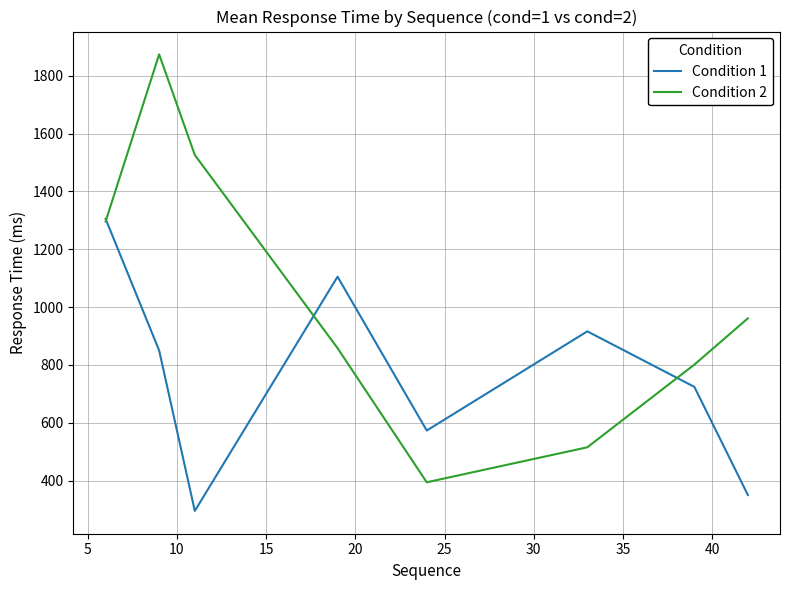

Which series has the widest spread of values?

Condition 2